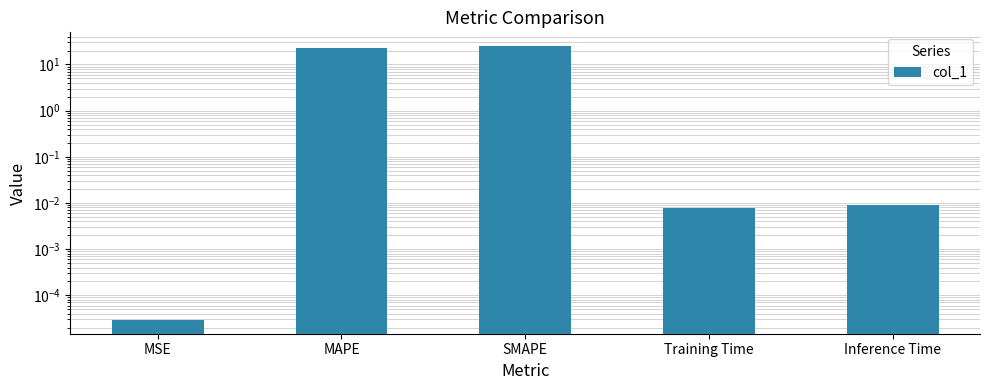

List the labels in order of value, smallest first.

MSE, Training Time, Inference Time, MAPE, SMAPE